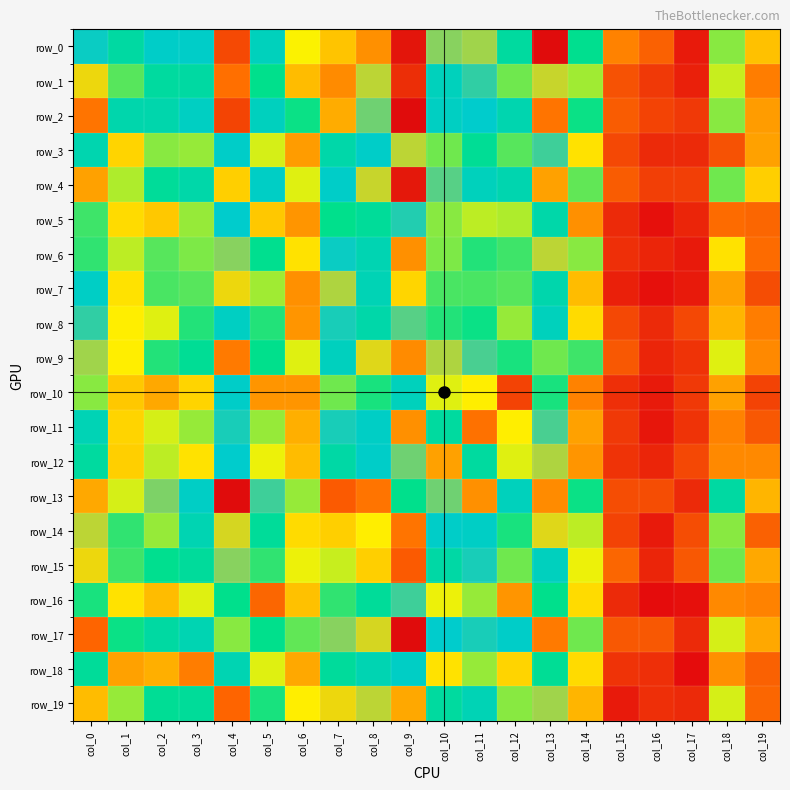

What is the difference between the second highest and second lowest values in the row_5 series?

76